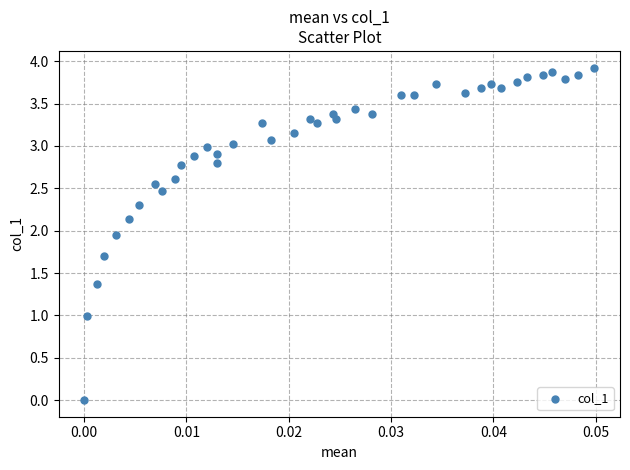

What is the range of Y values (max minus min)?

3.9